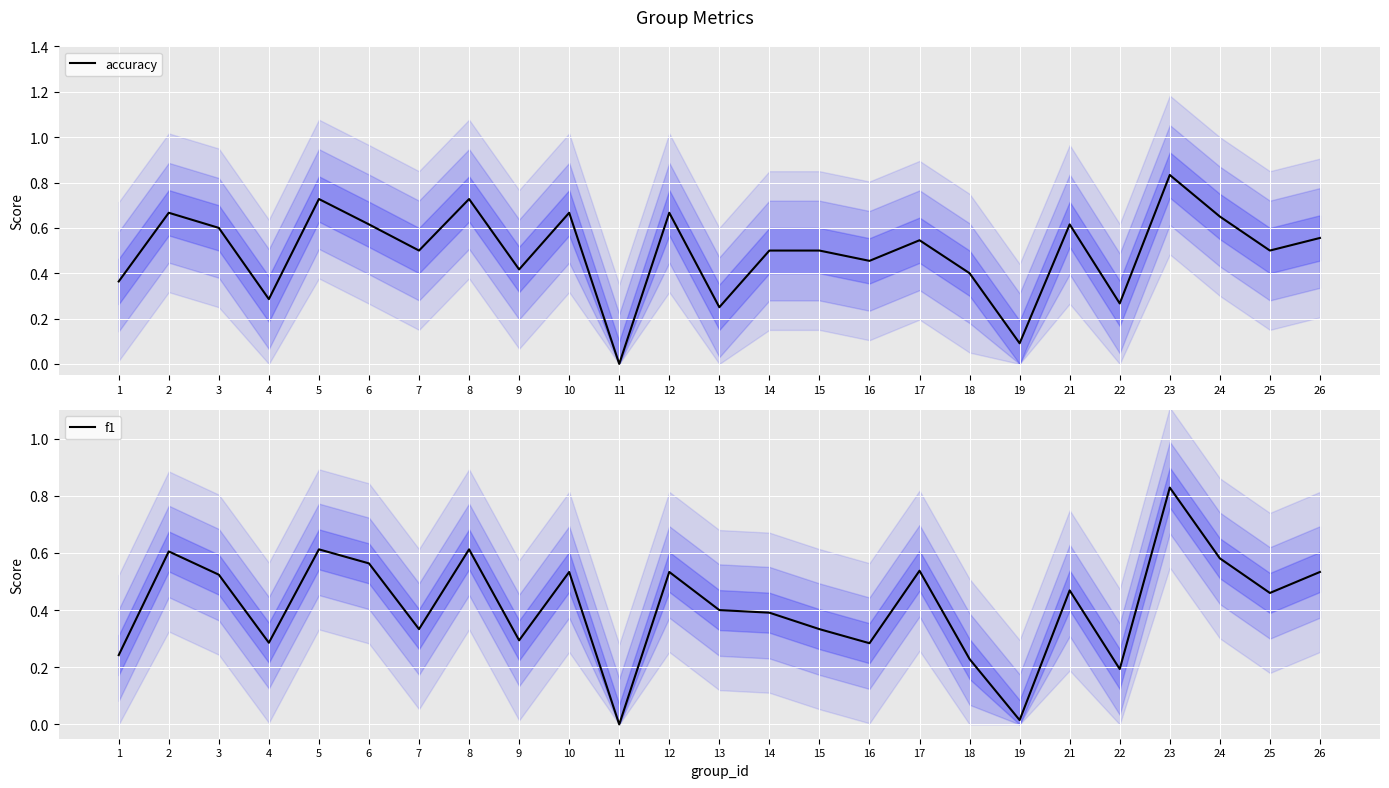

Between which two adjacent categories do accuracy and f1 first intersect?

12 and 13